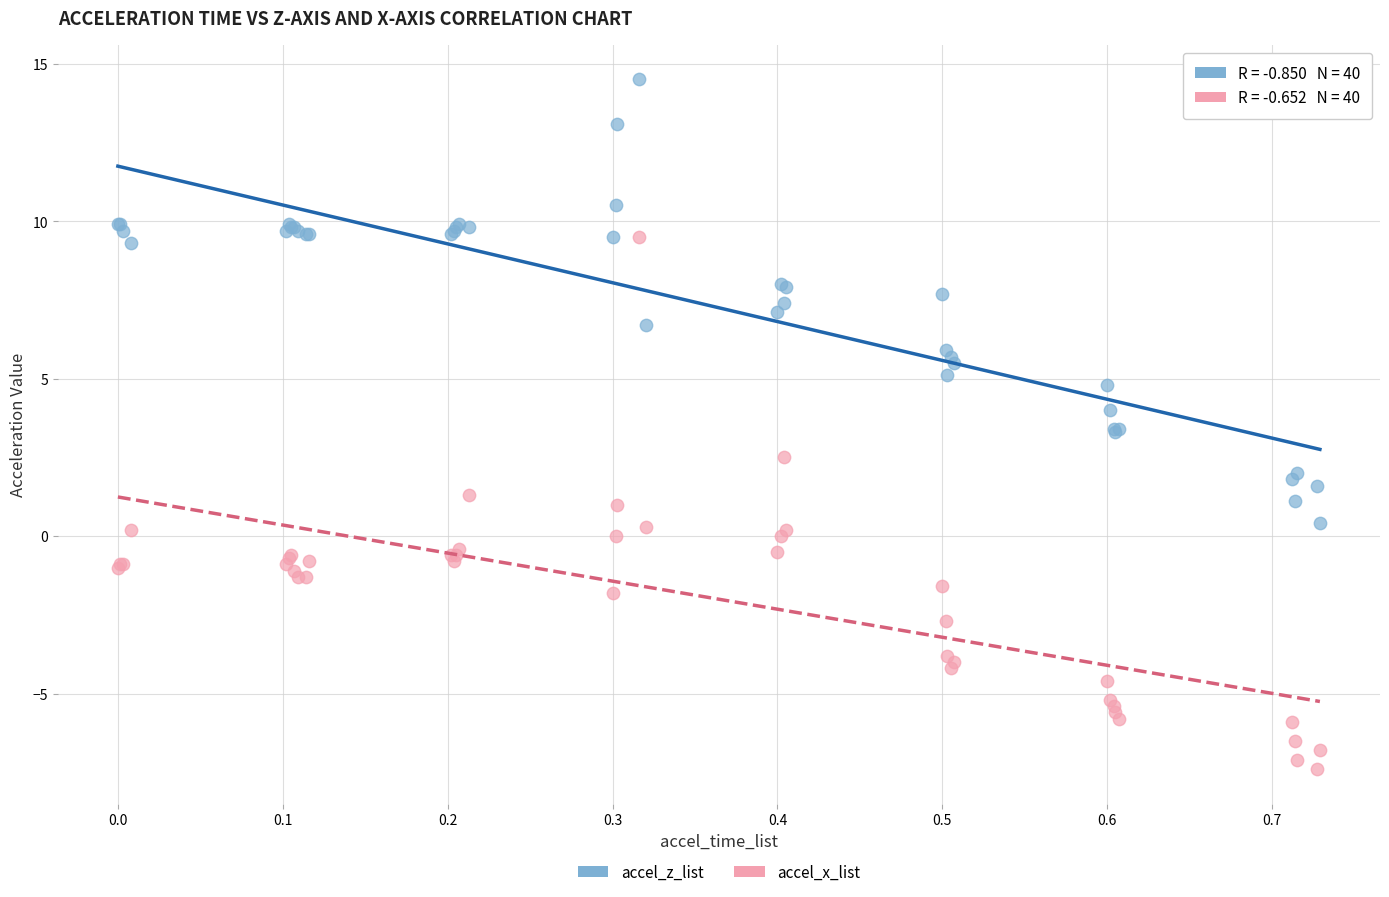

Which series has the largest Y range (max minus min)?

accel_x_list